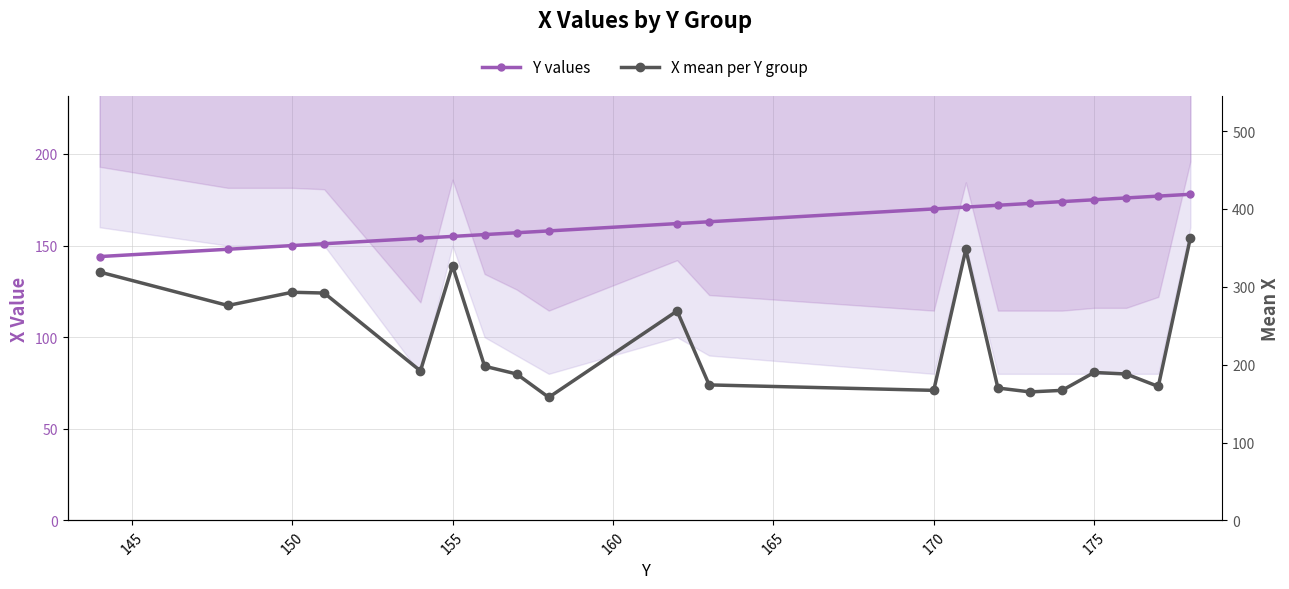

What is the average value of the X mean per Y group series?

231